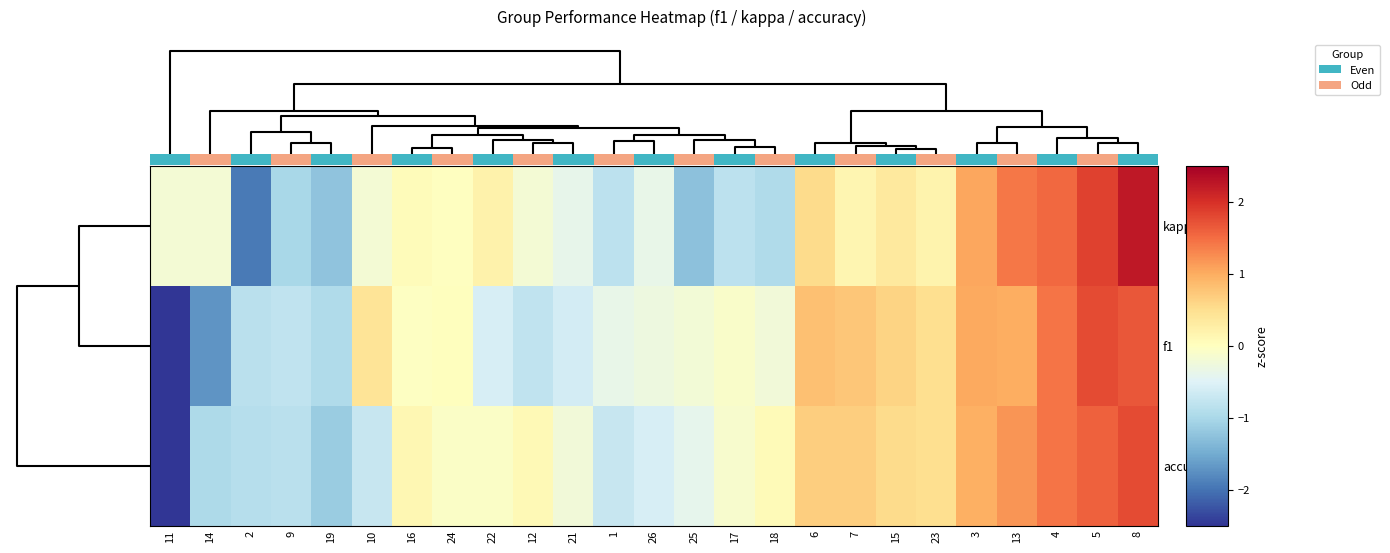

What is the difference between the maximum and minimum values in the kappa series?

4.2